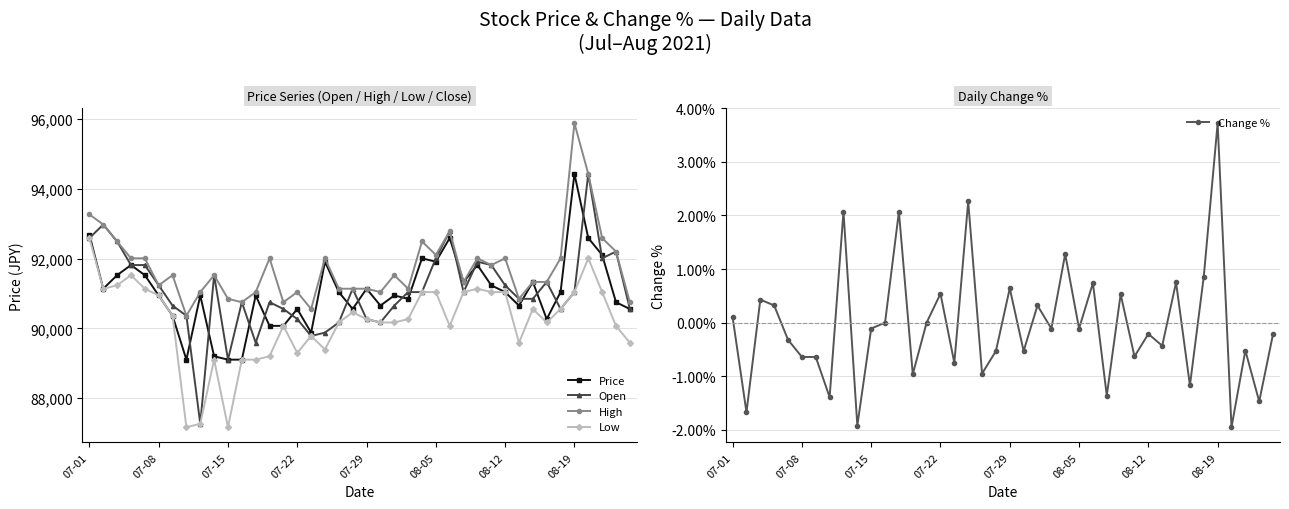

What is the highest value of the High series?

95884